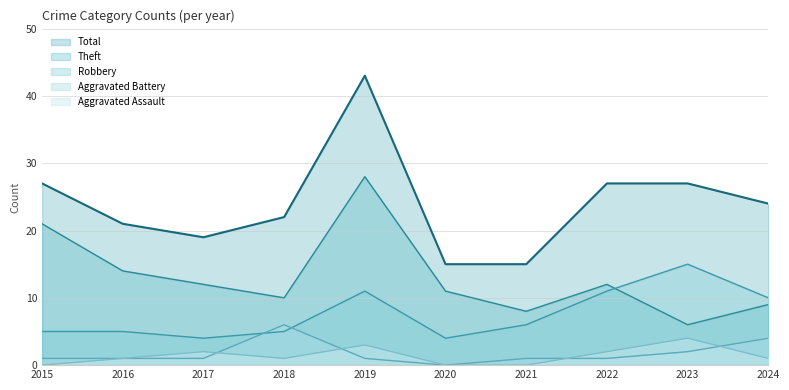

At which category is the sum across all series the highest?

2019